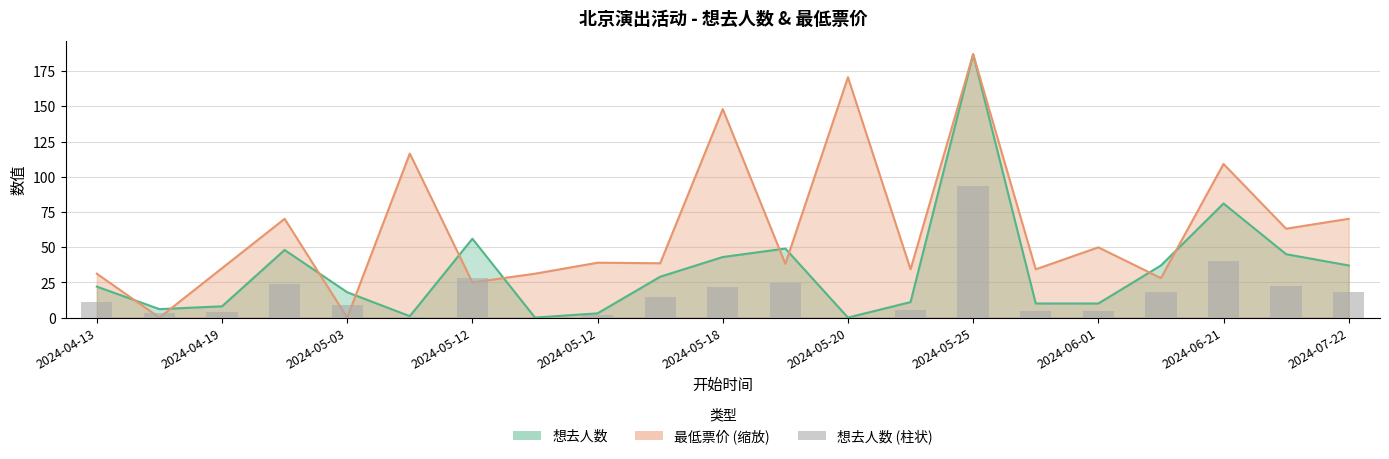

What is the average value of the 最低票价 (缩放) series?

62.8